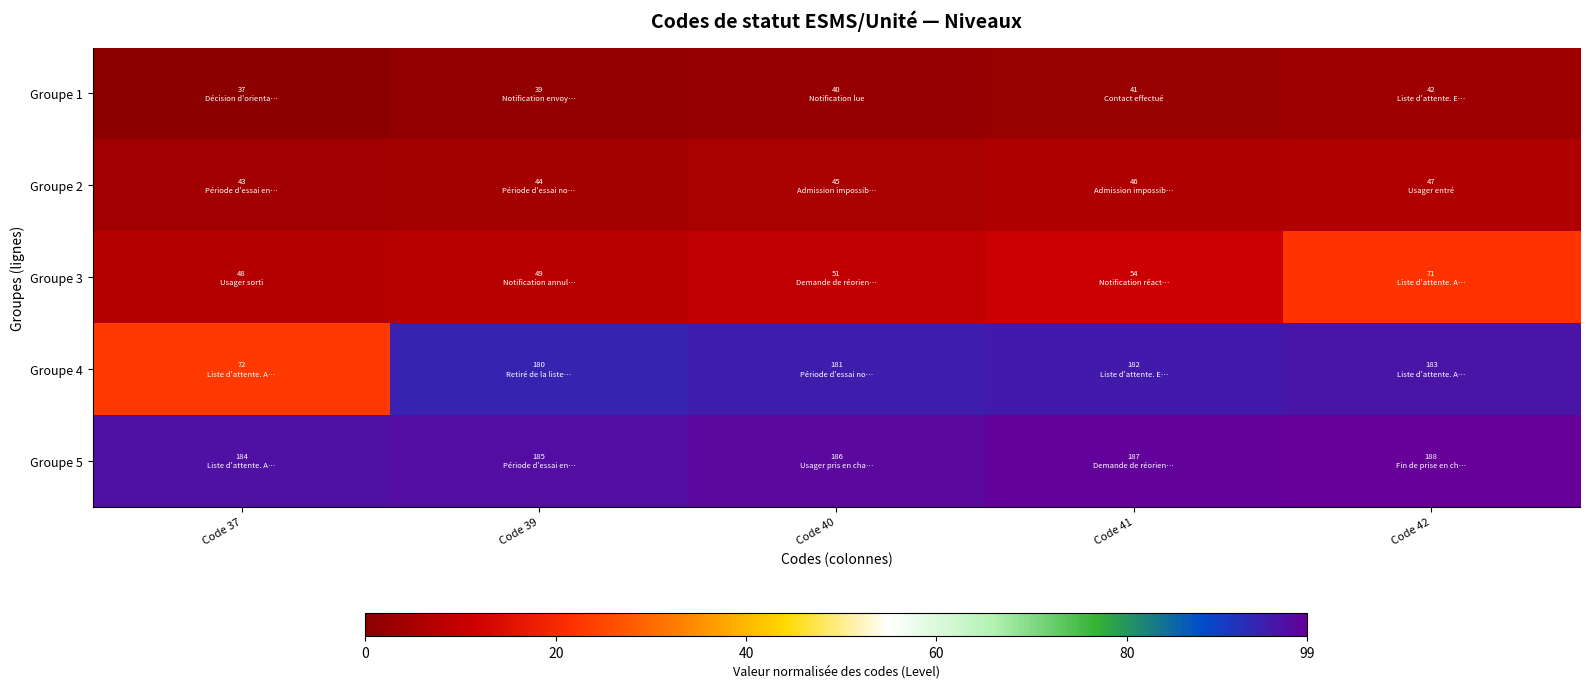

What is the greatest value displayed?

99.0